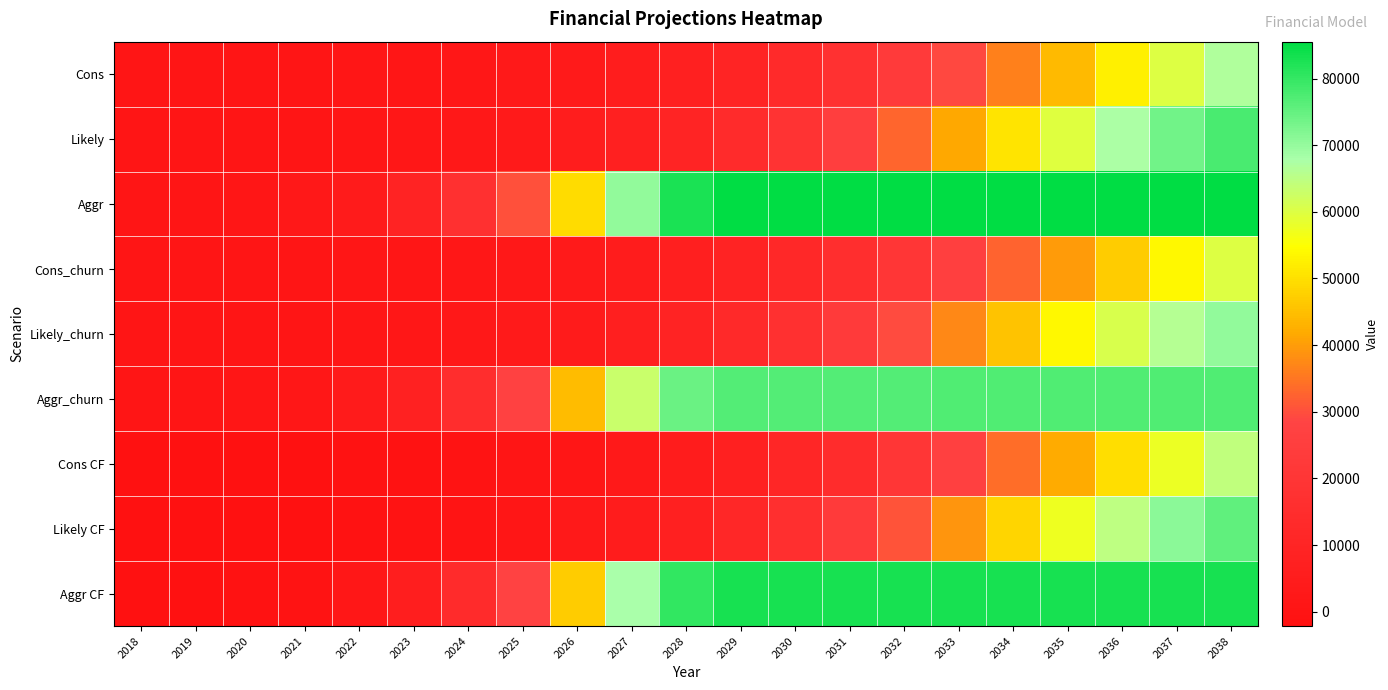

At which category does the chart reach its minimum across all series?

2018